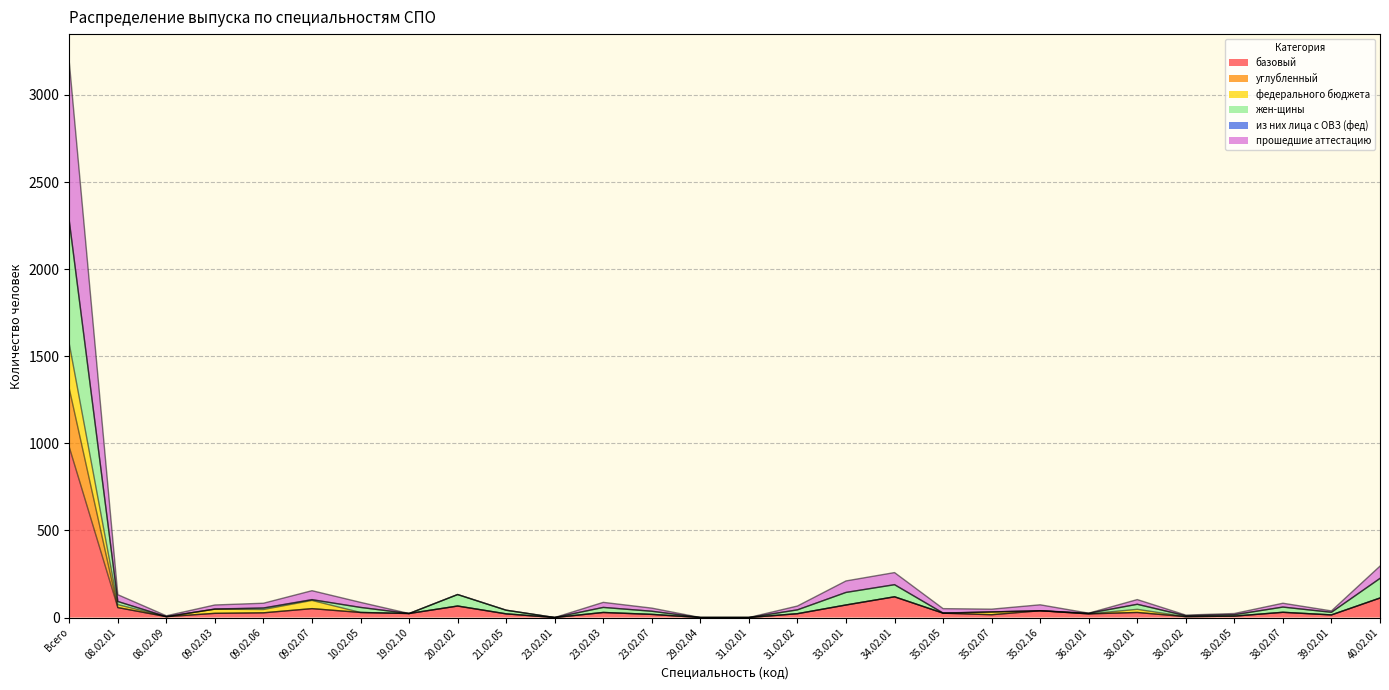

What is the highest value of the базовый series?

978